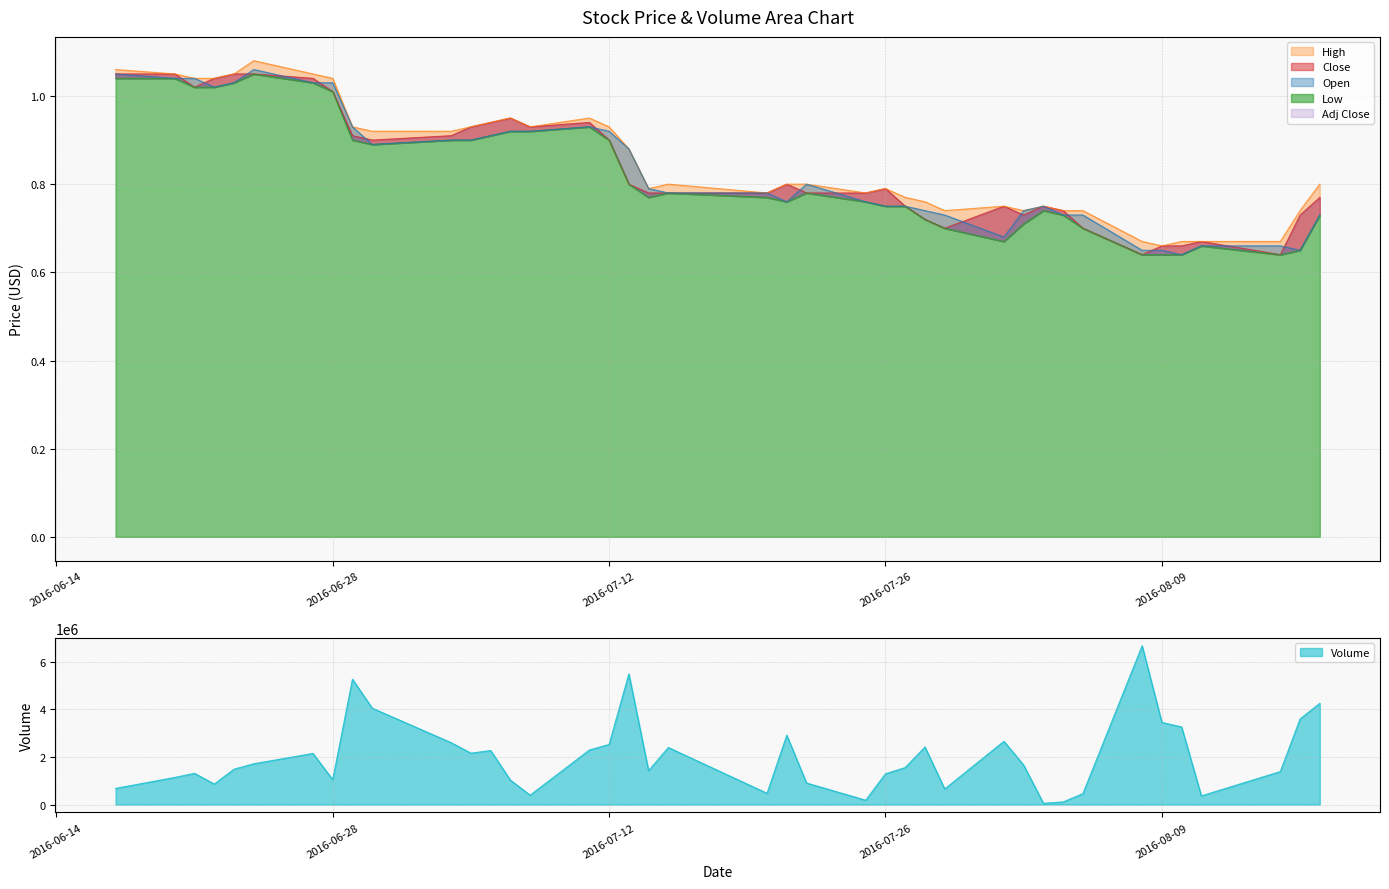

At 2016-08-05, list the series in order from smallest to largest.

Low, Close, Open, High, Volume